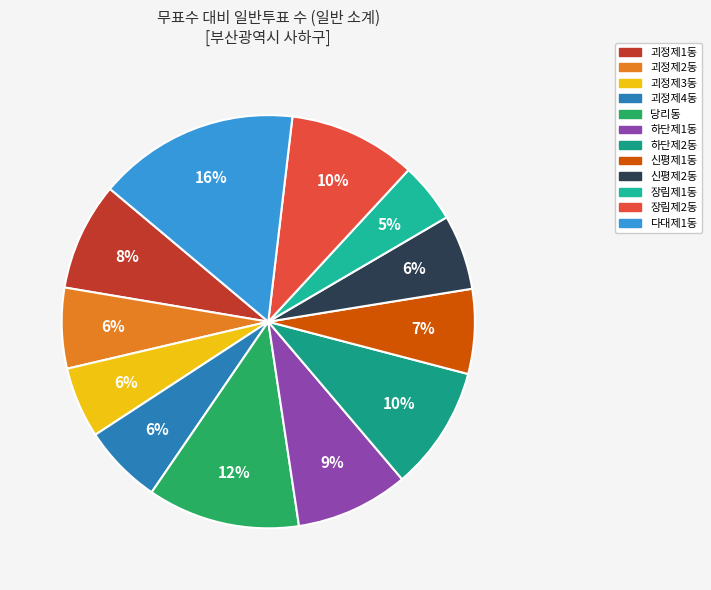

What percentage is NOT represented by 신평제1동?

93.4%